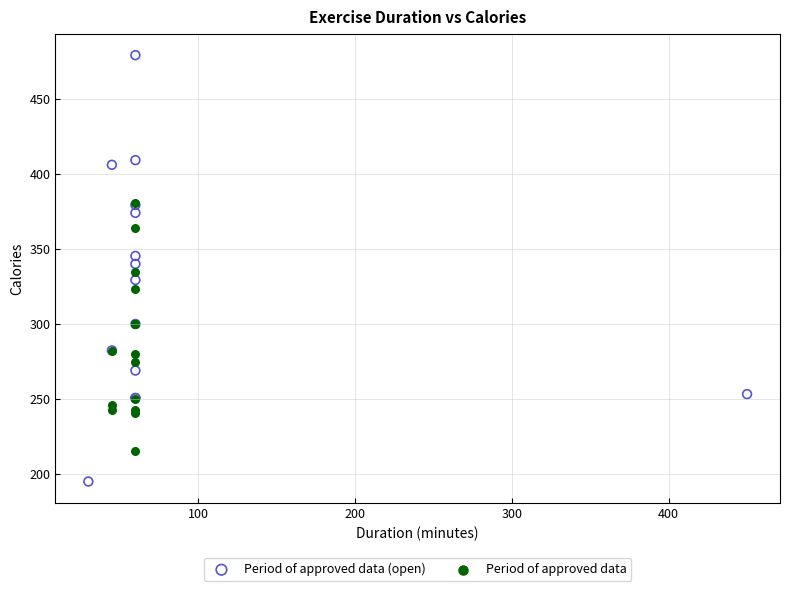

Which series has the largest Y range (max minus min)?

Period of approved data (open)